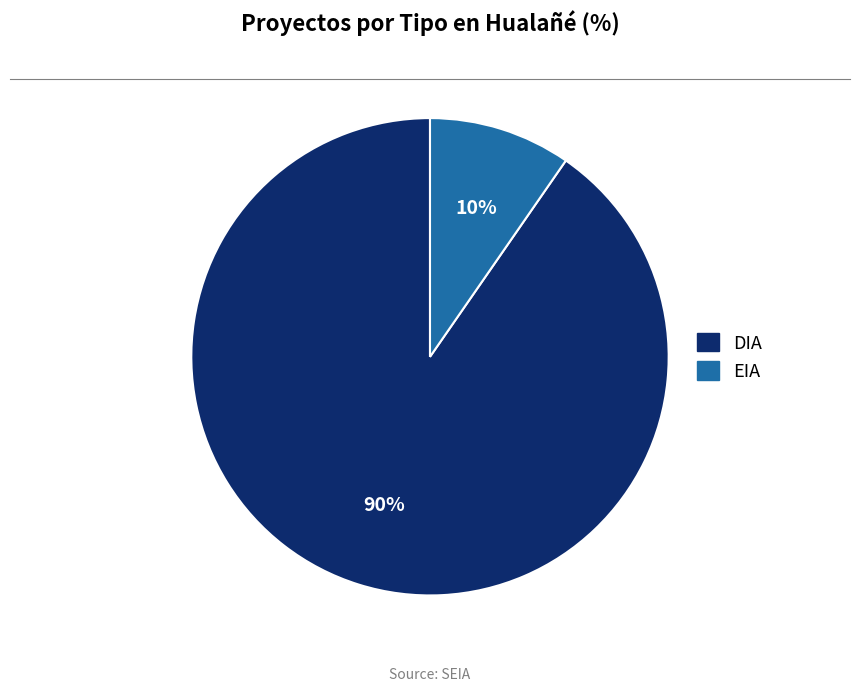

What percentage is the DIA slice, to the nearest percent?

90%